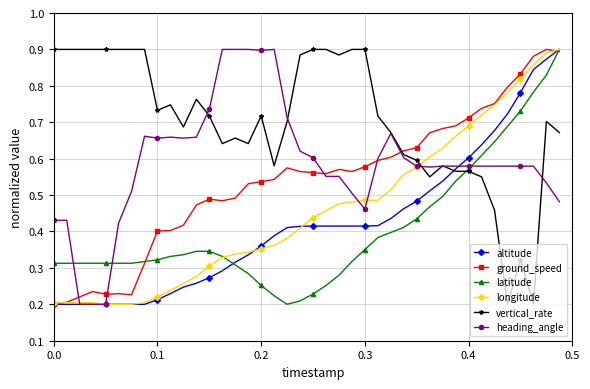

True or false: ground_speed has more than 0 points higher than both neighbors.

True